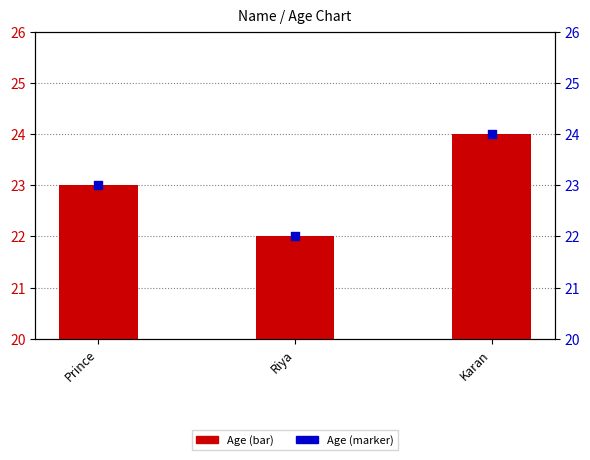

At how many categories does at least one series exceed 23?

1